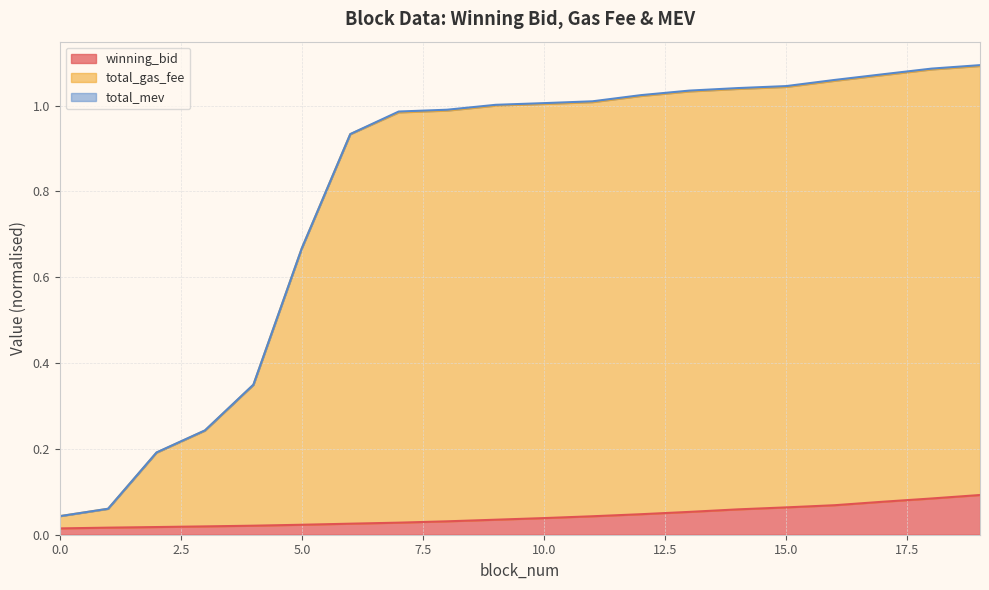

How many values in the total_gas_fee series exceed 1?

11